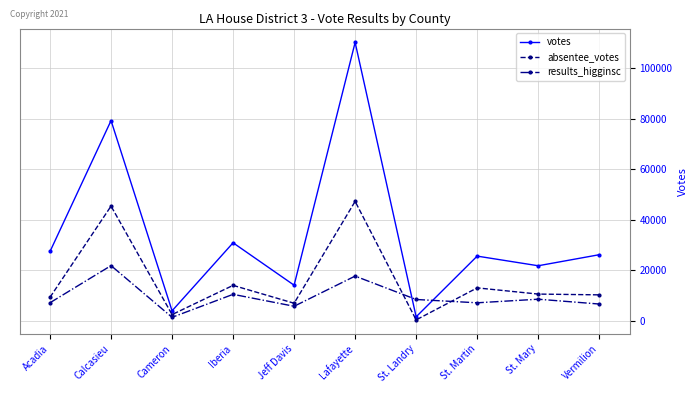

True or false: results_higginsc and absentee_votes cross at least once.

True